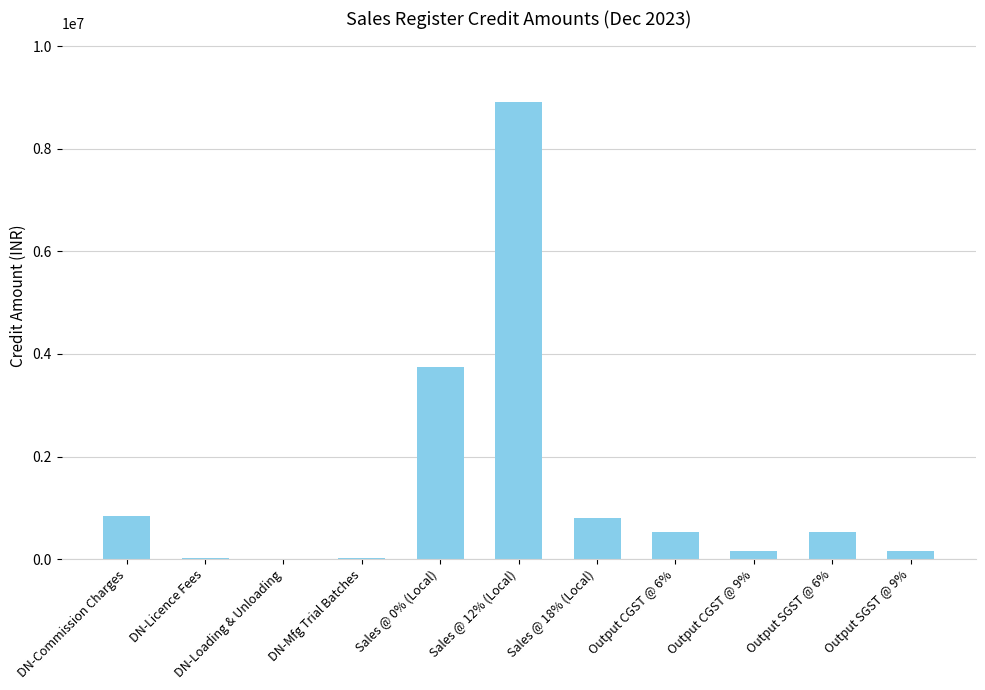

What is the sum of all values?

15749347.7